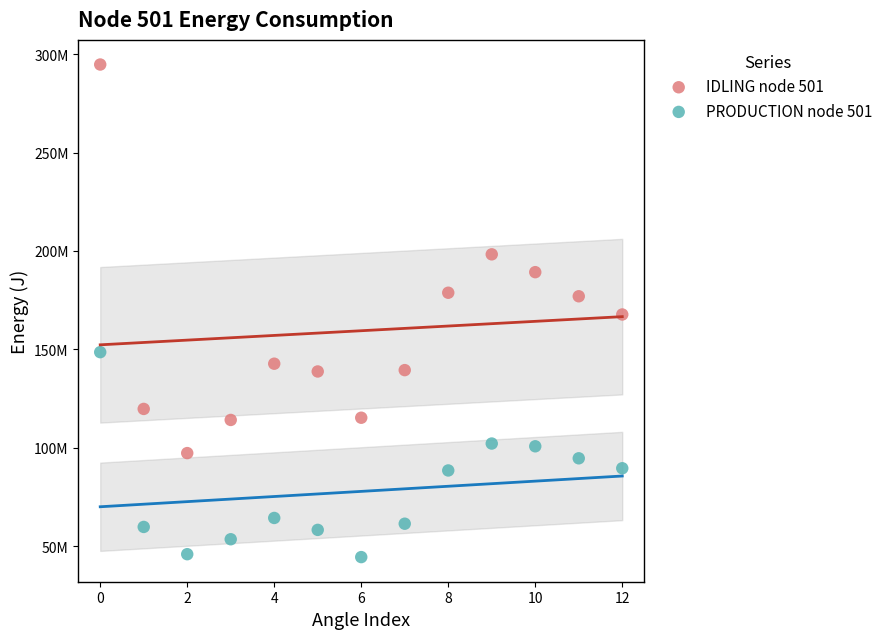

Which series has the widest spread of Y values?

IDLING node 501